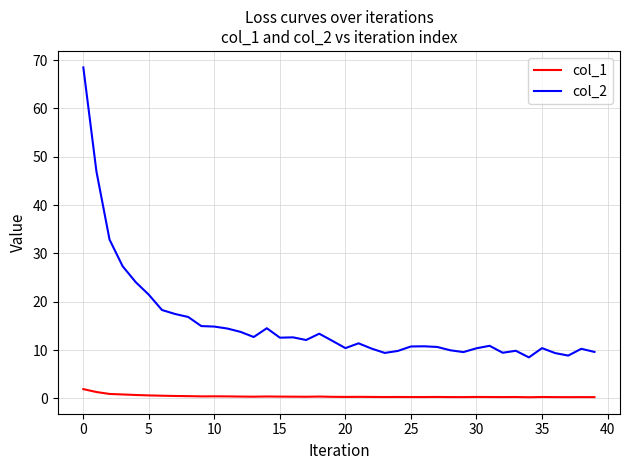

Which series has the largest total across all categories?

col_2